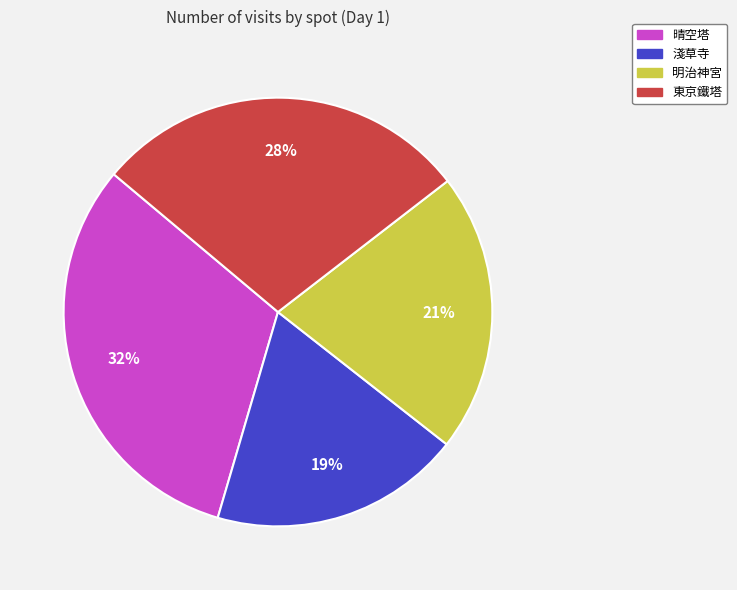

How many segments does this pie chart have?

4